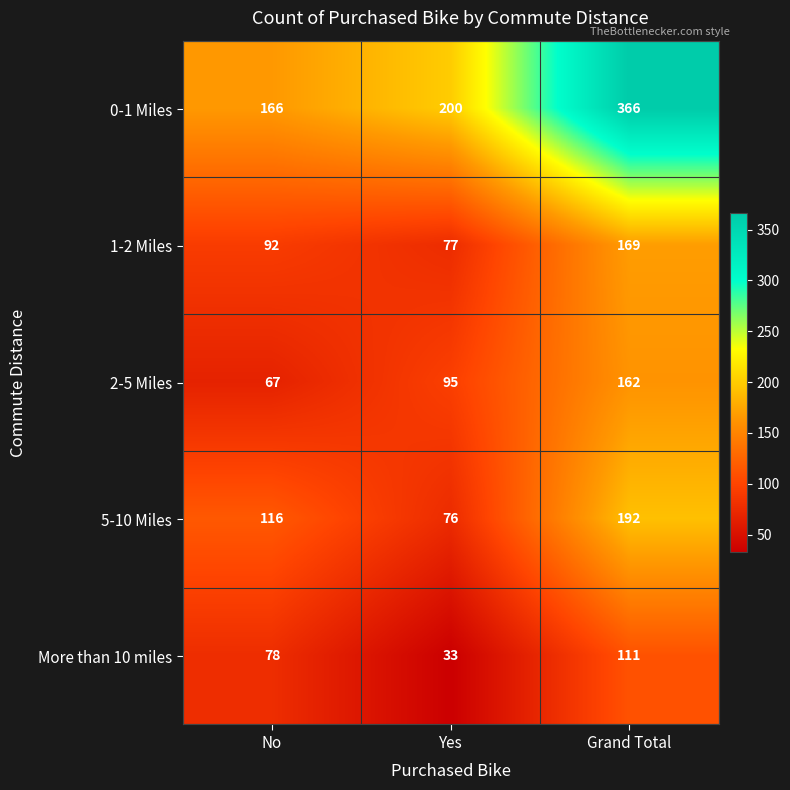

The 0-1 Miles series shows 74 at No. True or false?

False